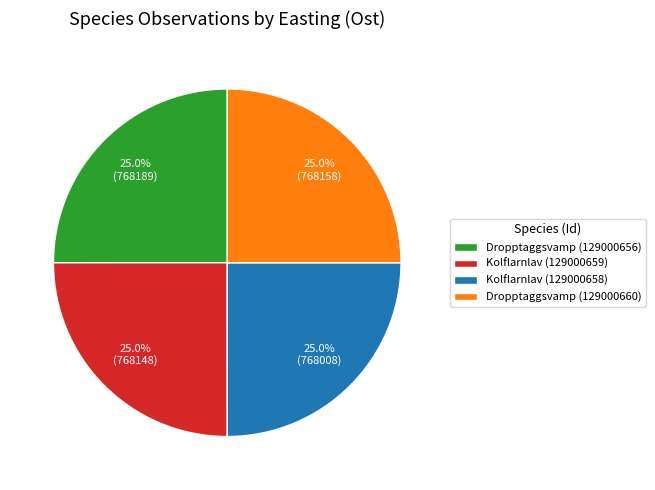

Combined, what portion of the pie is Dropptaggsvamp (129000660) and Kolflarnlav (129000658)?

50.0%